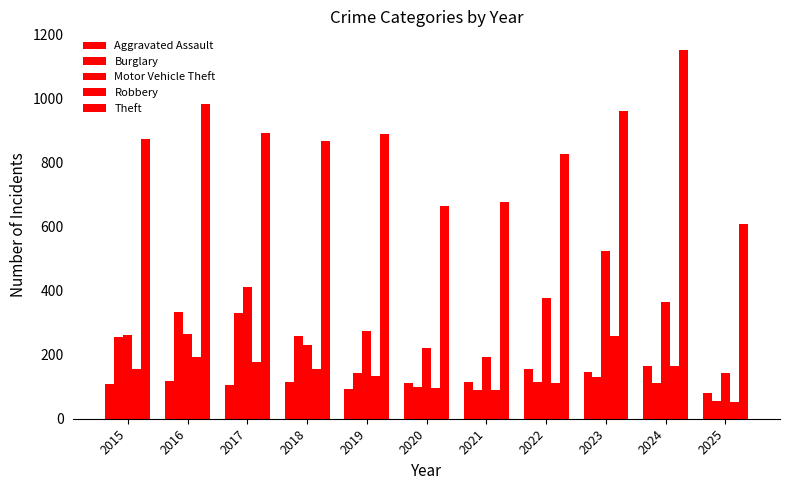

Between 2016 and 2023, which is larger?

2023